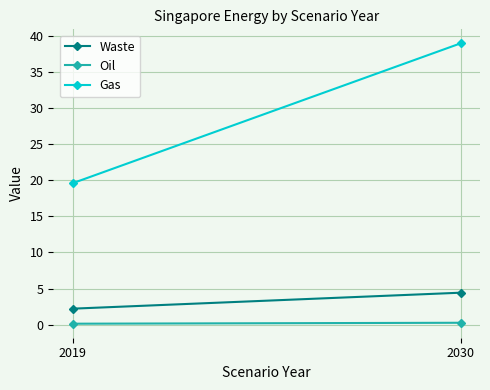

Which series has the widest spread of values?

Gas